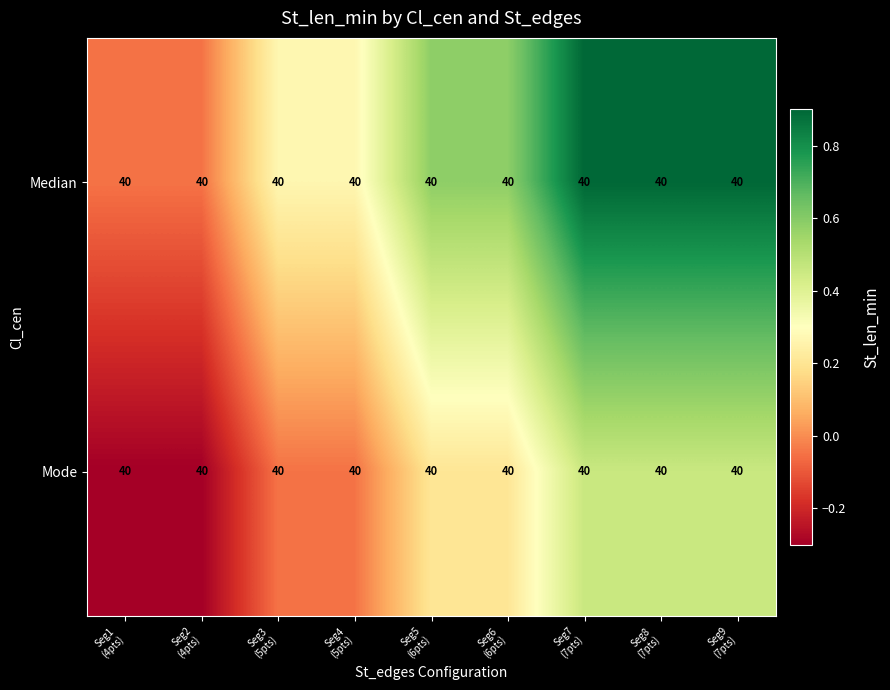

Is it true that Median equals 0.9 at Seg6 (6pts)?

False